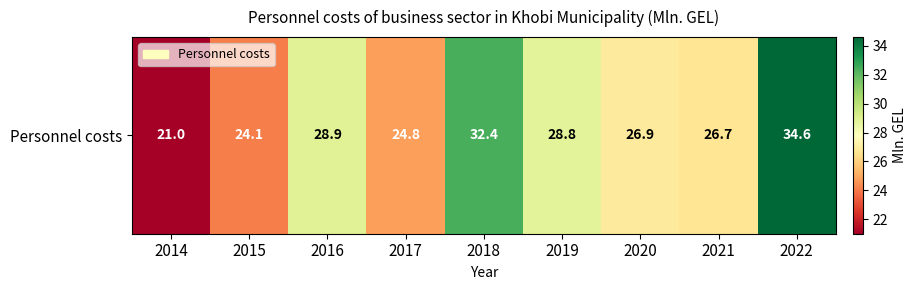

At which label does the data first exceed 26?

2016